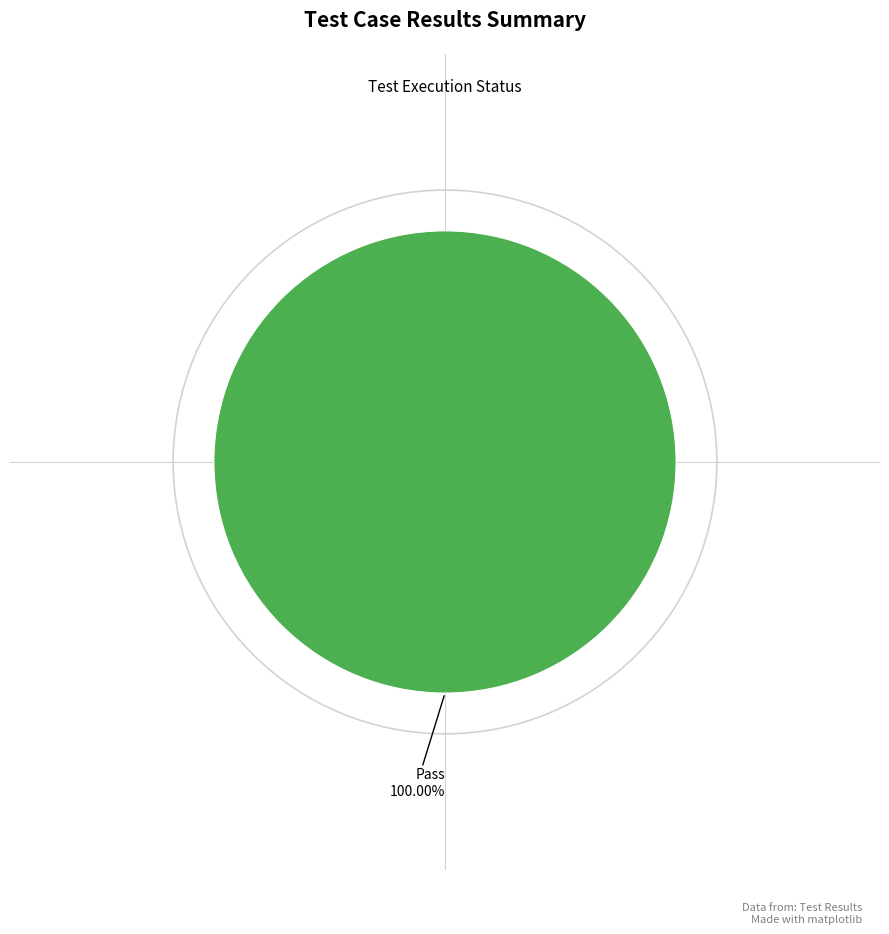

Rank the categories by value from lowest to highest.

Pass